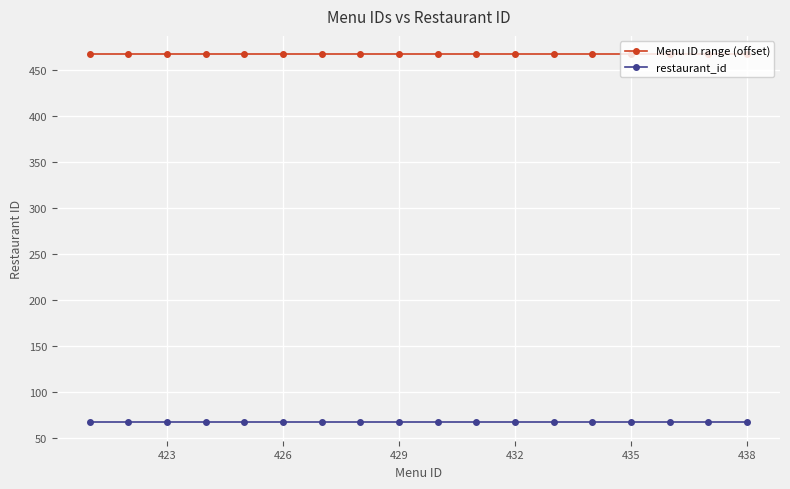

Which series has the largest total across all categories?

Menu ID range (offset)